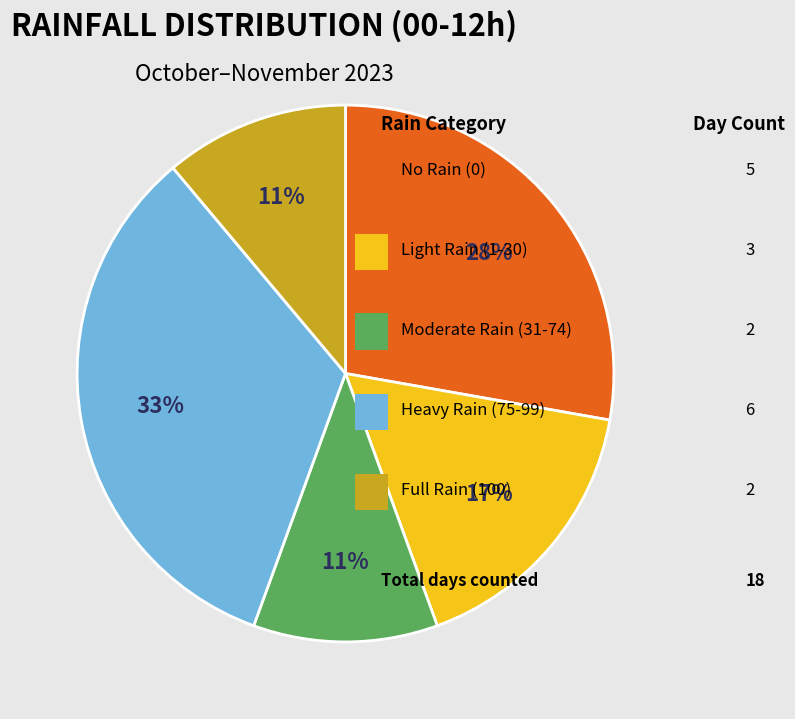

Is there any slice that represents more than half of the pie?

No